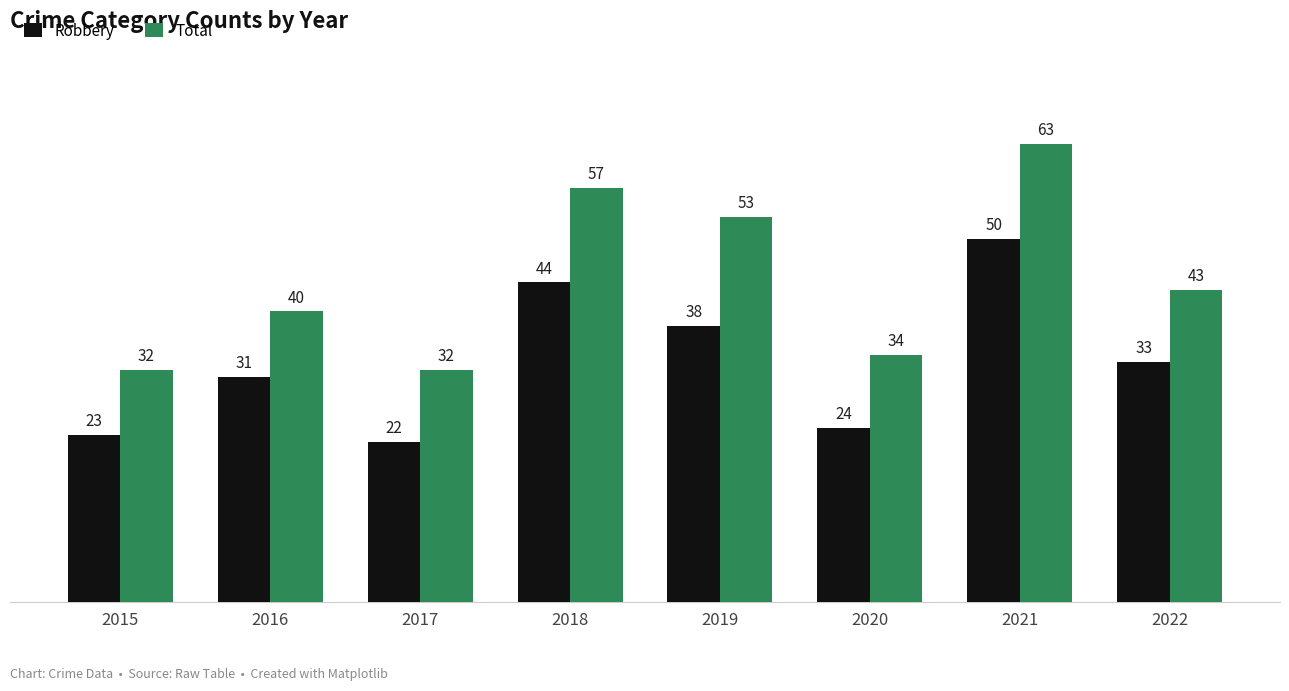

Reading left to right, extract all data points from this chart.

Robbery: 2015=23	2016=31	2017=22	2018=44	2019=38	2020=24	2021=50	2022=33
Total: 2015=32	2016=40	2017=32	2018=57	2019=53	2020=34	2021=63	2022=43